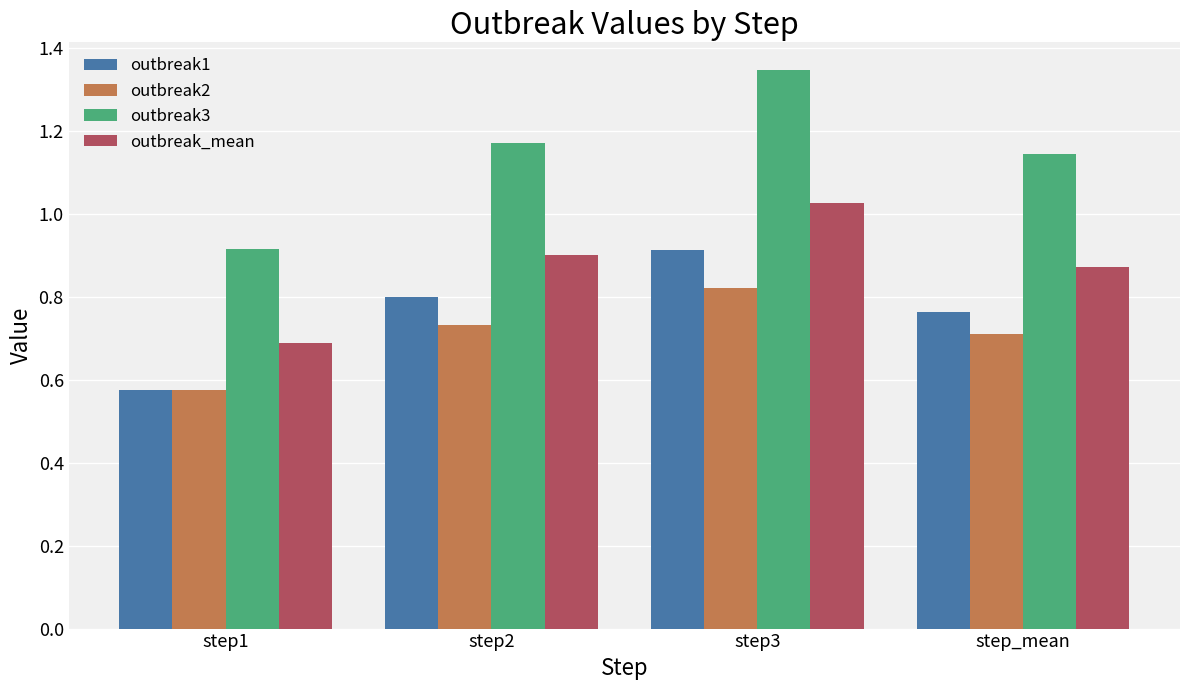

What is the label of the 1st bar from the right?

step_mean